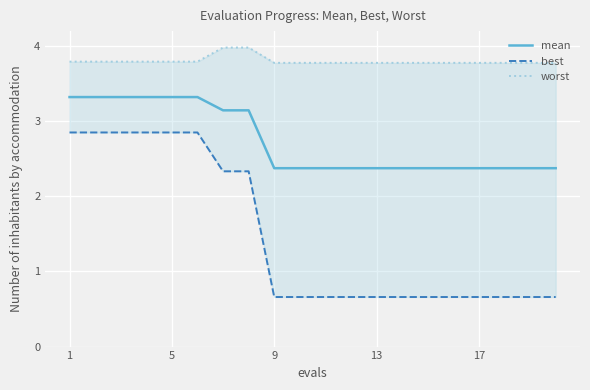

What is the difference between the maximum and minimum values in the best series?

2.2